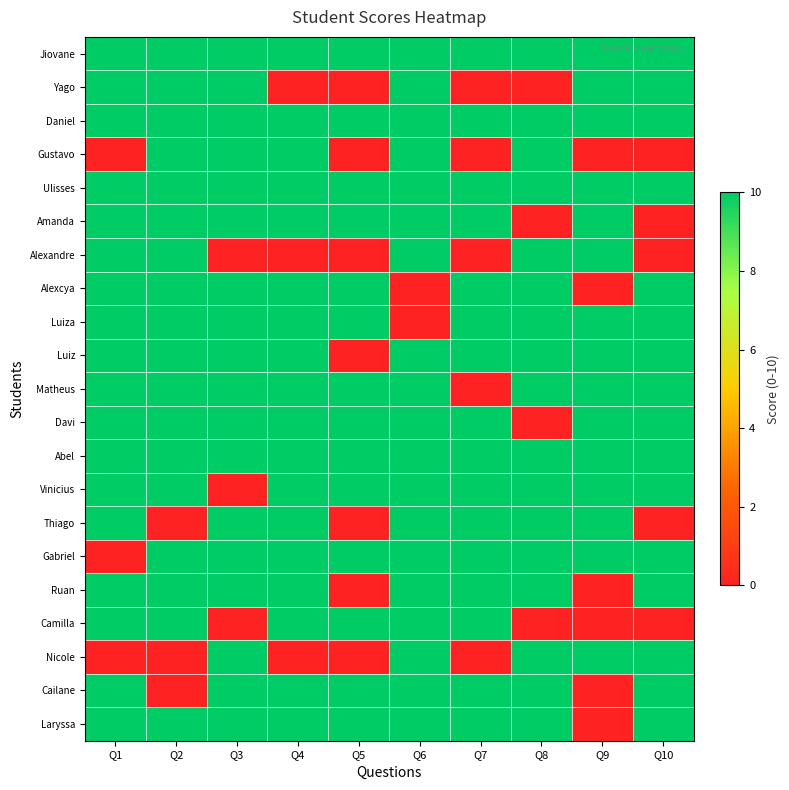

Reading right to left, transcribe all the data shown in this chart.

Jiovane: Q10=10	Q9=10	Q8=10	Q7=10	Q6=10	Q5=10	Q4=10	Q3=10	Q2=10	Q1=10
Yago: Q10=10	Q9=10	Q8=0	Q7=0	Q6=10	Q5=0	Q4=0	Q3=10	Q2=10	Q1=10
Daniel: Q10=10	Q9=10	Q8=10	Q7=10	Q6=10	Q5=10	Q4=10	Q3=10	Q2=10	Q1=10
Gustavo: Q10=0	Q9=0	Q8=10	Q7=0	Q6=10	Q5=0	Q4=10	Q3=10	Q2=10	Q1=0
Ulisses: Q10=10	Q9=10	Q8=10	Q7=10	Q6=10	Q5=10	Q4=10	Q3=10	Q2=10	Q1=10
Amanda: Q10=0	Q9=10	Q8=0	Q7=10	Q6=10	Q5=10	Q4=10	Q3=10	Q2=10	Q1=10
Alexandre: Q10=0	Q9=10	Q8=10	Q7=0	Q6=10	Q5=0	Q4=0	Q3=0	Q2=10	Q1=10
Alexcya: Q10=10	Q9=0	Q8=10	Q7=10	Q6=0	Q5=10	Q4=10	Q3=10	Q2=10	Q1=10
Luiza: Q10=10	Q9=10	Q8=10	Q7=10	Q6=0	Q5=10	Q4=10	Q3=10	Q2=10	Q1=10
Luiz: Q10=10	Q9=10	Q8=10	Q7=10	Q6=10	Q5=0	Q4=10	Q3=10	Q2=10	Q1=10
Matheus: Q10=10	Q9=10	Q8=10	Q7=0	Q6=10	Q5=10	Q4=10	Q3=10	Q2=10	Q1=10
Davi: Q10=10	Q9=10	Q8=0	Q7=10	Q6=10	Q5=10	Q4=10	Q3=10	Q2=10	Q1=10
Abel: Q10=10	Q9=10	Q8=10	Q7=10	Q6=10	Q5=10	Q4=10	Q3=10	Q2=10	Q1=10
Vinicius: Q10=10	Q9=10	Q8=10	Q7=10	Q6=10	Q5=10	Q4=10	Q3=0	Q2=10	Q1=10
Thiago: Q10=0	Q9=10	Q8=10	Q7=10	Q6=10	Q5=0	Q4=10	Q3=10	Q2=0	Q1=10
Gabriel: Q10=10	Q9=10	Q8=10	Q7=10	Q6=10	Q5=10	Q4=10	Q3=10	Q2=10	Q1=0
Ruan: Q10=10	Q9=0	Q8=10	Q7=10	Q6=10	Q5=0	Q4=10	Q3=10	Q2=10	Q1=10
Camilla: Q10=0	Q9=0	Q8=0	Q7=10	Q6=10	Q5=10	Q4=10	Q3=0	Q2=10	Q1=10
Nicole: Q10=10	Q9=10	Q8=10	Q7=0	Q6=10	Q5=0	Q4=0	Q3=10	Q2=0	Q1=0
Cailane: Q10=10	Q9=0	Q8=10	Q7=10	Q6=10	Q5=10	Q4=10	Q3=10	Q2=0	Q1=10
Laryssa: Q10=10	Q9=0	Q8=10	Q7=10	Q6=10	Q5=10	Q4=10	Q3=10	Q2=10	Q1=10